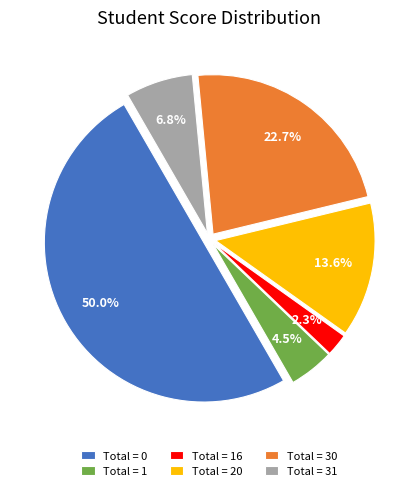

What percentage is NOT represented by Total = 1?

95.5%